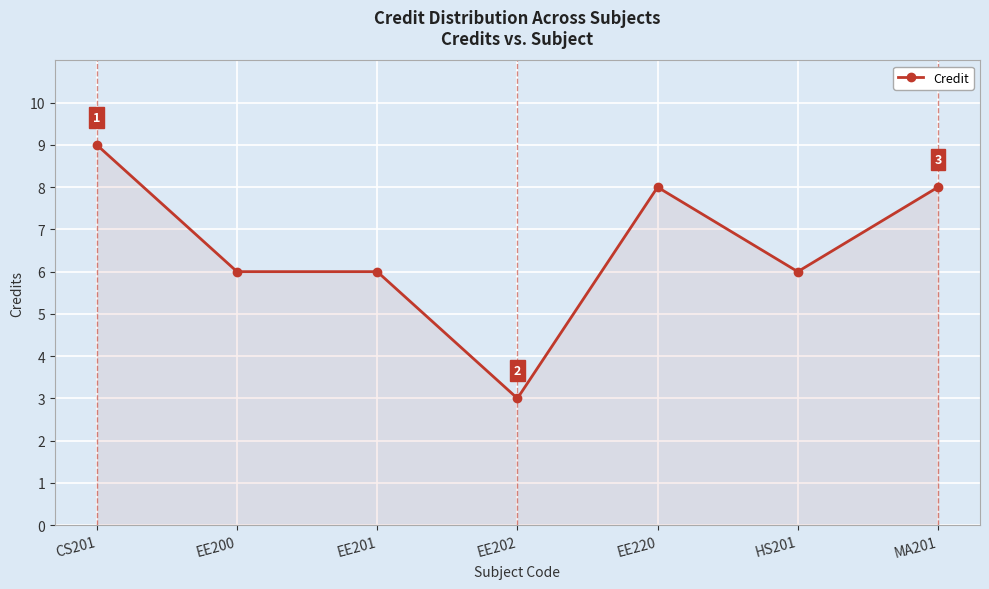

Approximately how many times larger is the value at EE202 compared to EE220?

0.4